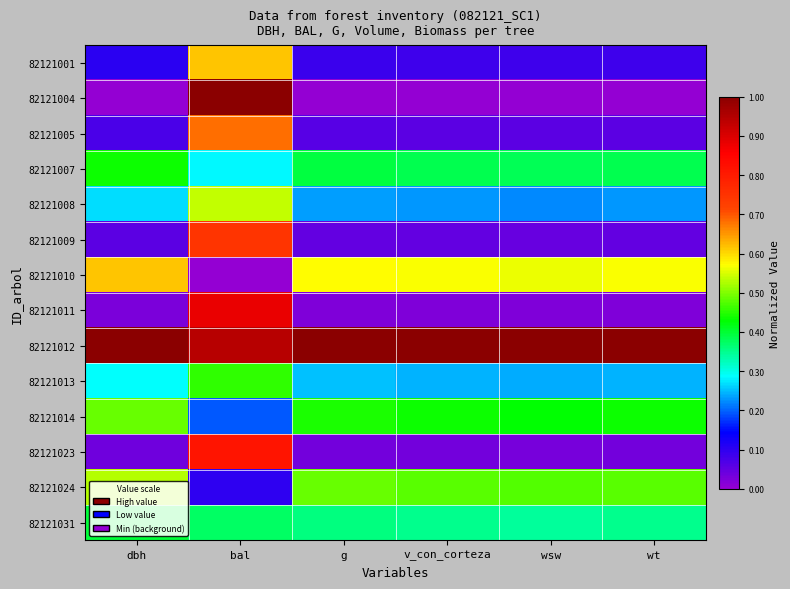

What is the maximum value shown in the chart?

1.0